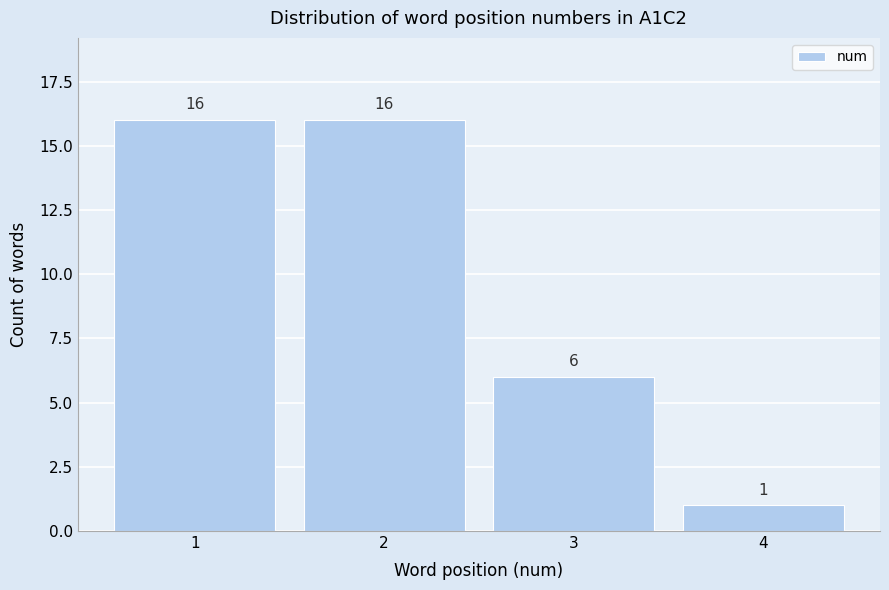

Reading left to right, list every bar in this chart as the range it spans on the x-axis followed by its height.

0.5 to 1.5: 16
1.5 to 2.5: 16
2.5 to 3.5: 6
3.5 to 4.5: 1